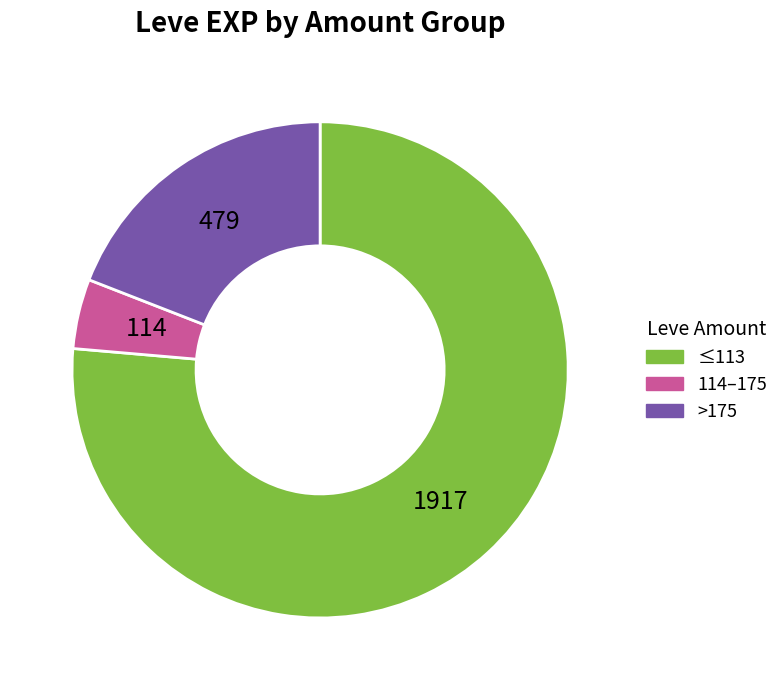

Which slice is the largest?

≤113